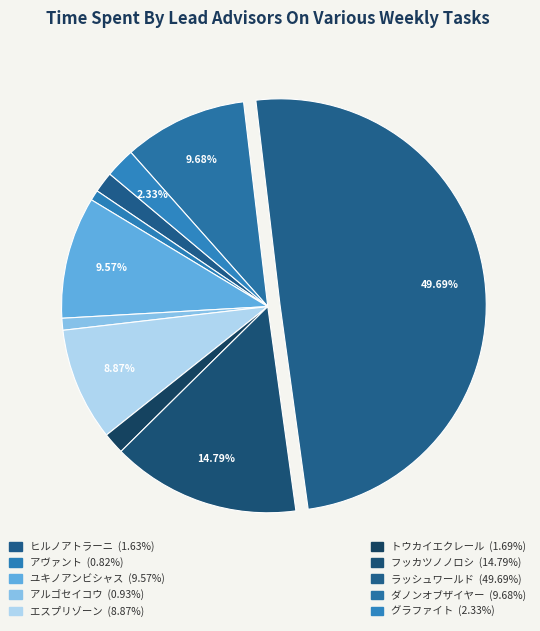

How many segments does this pie chart have?

10